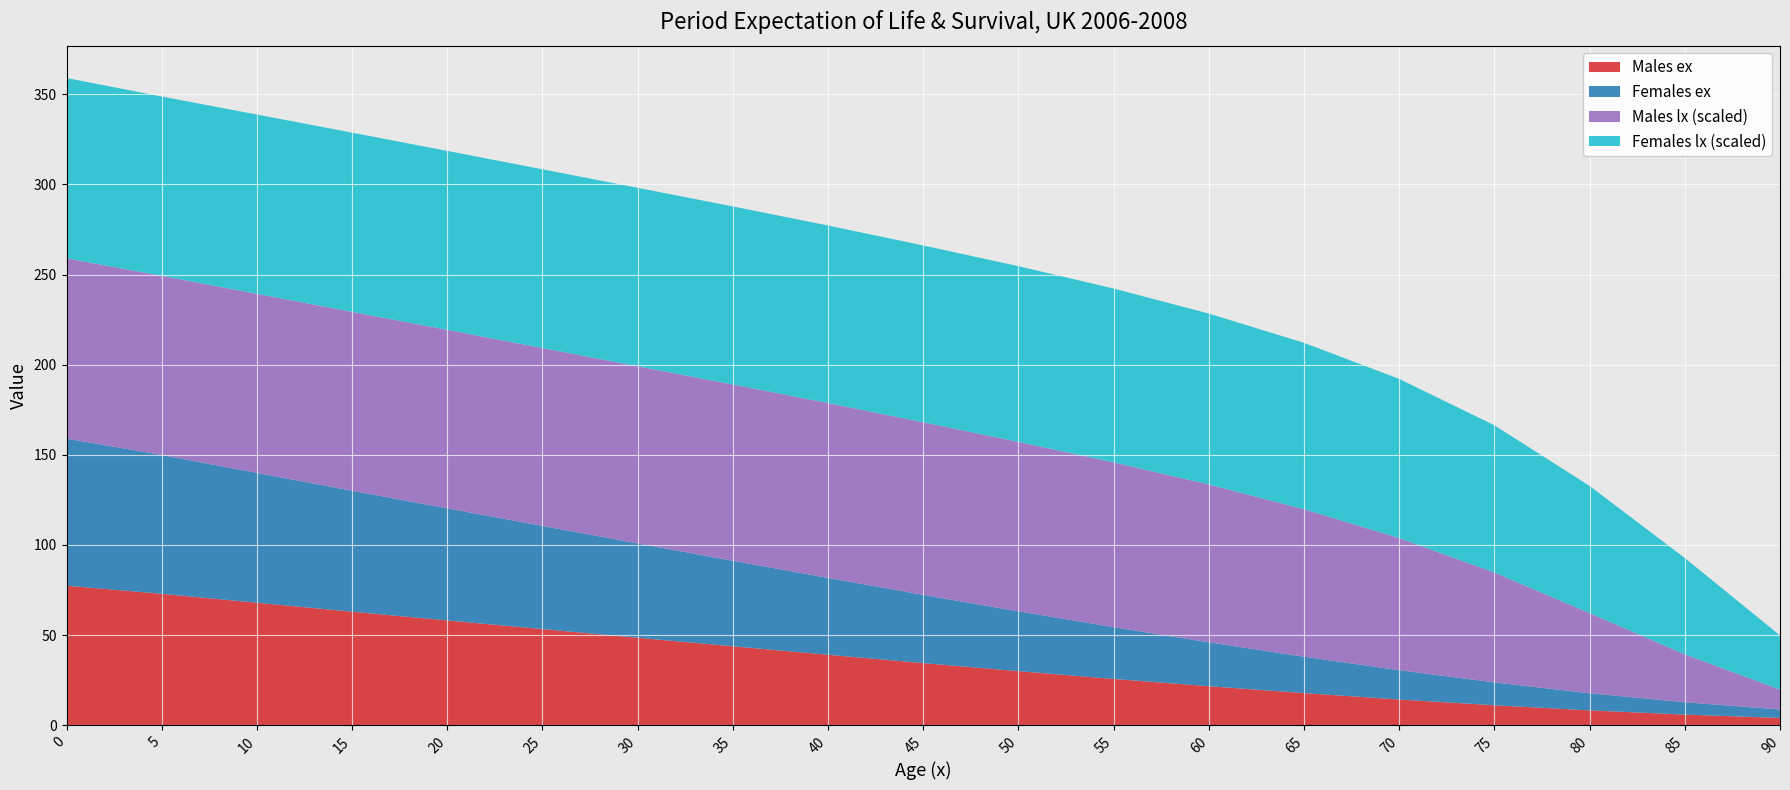

Reading left to right, list all the values displayed in this chart.

Males ex: 77.4	72.9	67.9	63.0	58.1	53.3	48.5	43.8	39.1	34.4	30.0	25.7	21.6	17.8	14.2	11.0	8.2	5.9	4.0
Females ex: 81.6	77.0	72.1	67.1	62.2	57.2	52.3	47.5	42.6	37.9	33.2	28.7	24.4	20.2	16.3	12.7	9.5	6.8	4.7
Males lx (scaled): 100.0	99.4	99.3	99.2	99.0	98.7	98.3	97.8	97.0	95.7	94.0	91.4	87.5	81.8	73.3	60.9	44.4	26.6	11.1
Females lx (scaled): 100.0	99.5	99.4	99.4	99.3	99.2	99.0	98.8	98.5	98.1	97.4	96.4	94.8	92.3	88.3	81.7	70.5	53.4	30.0